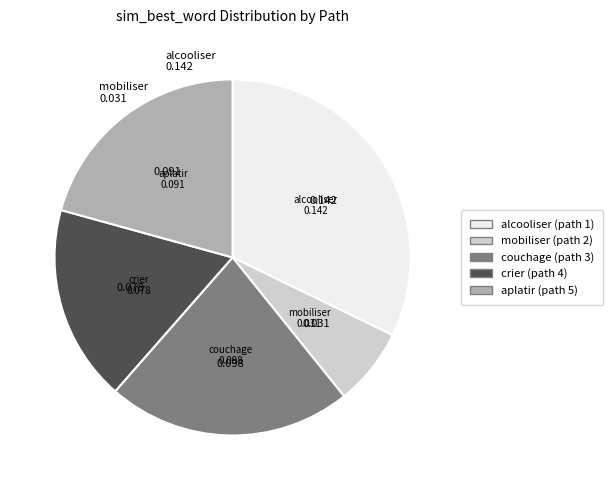

How many slices are in this pie chart?

5